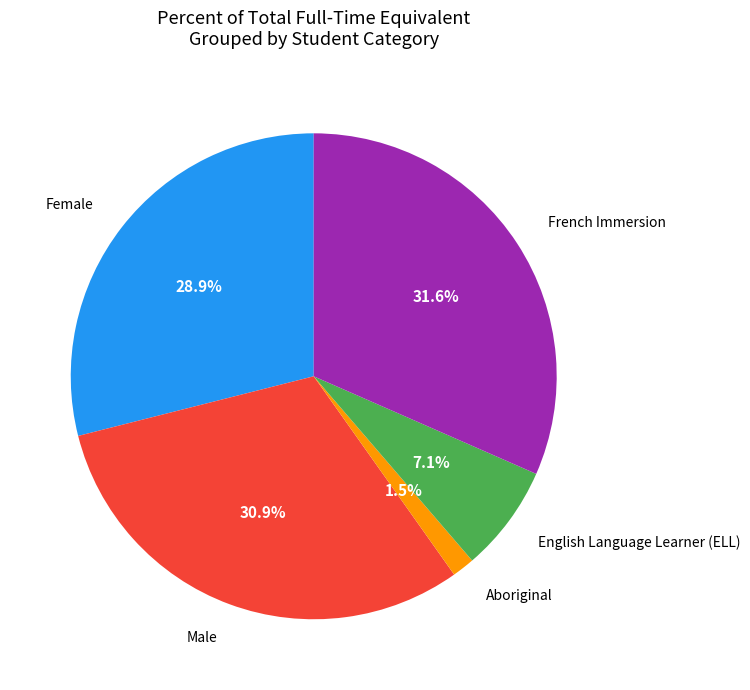

To the nearest percent, what is the difference between the largest and smallest slice percentages?

30%